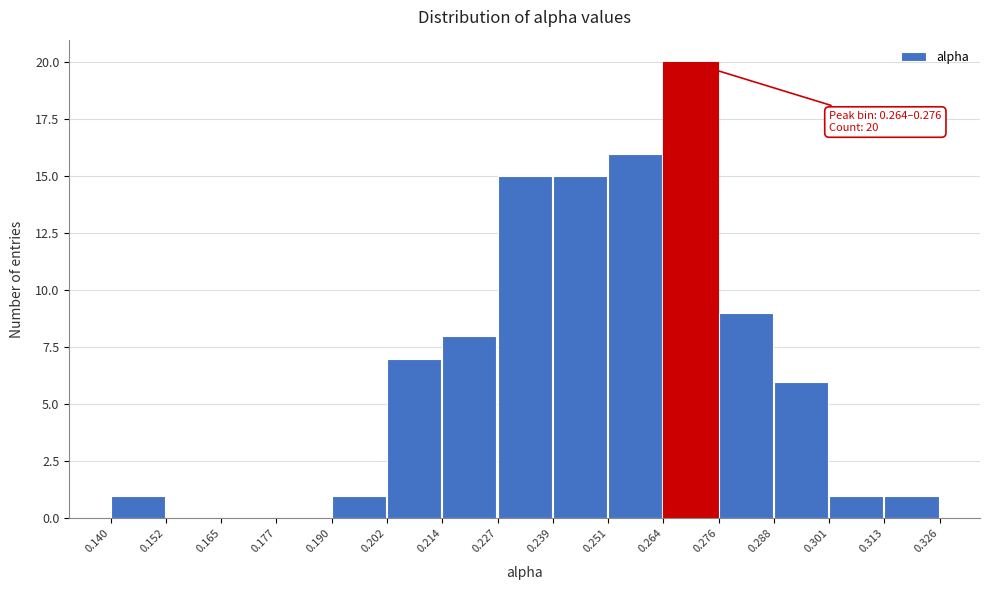

Which range on the x-axis has the tallest bar?

0.264 to 0.276